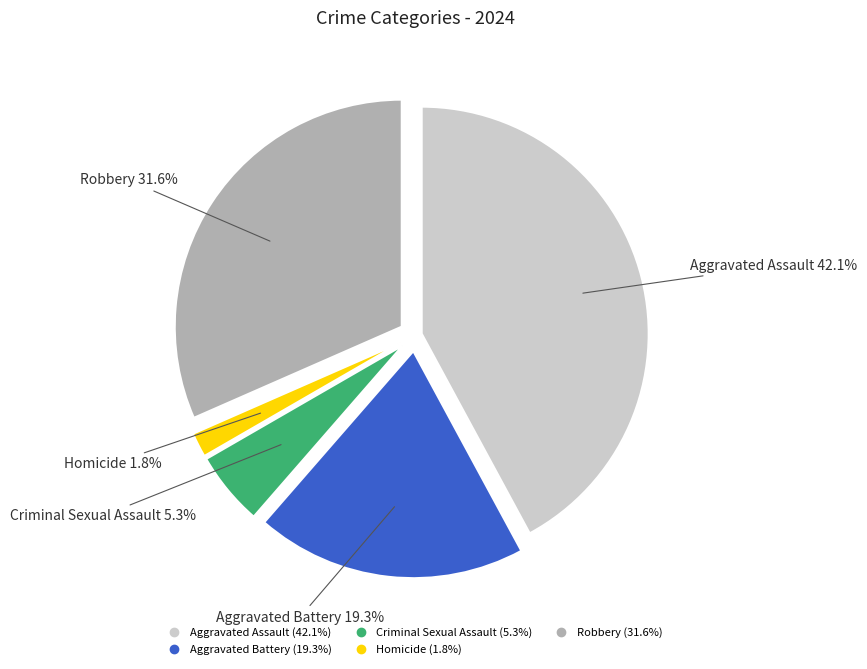

To the nearest percent, what percentage of the pie is Robbery?

32%